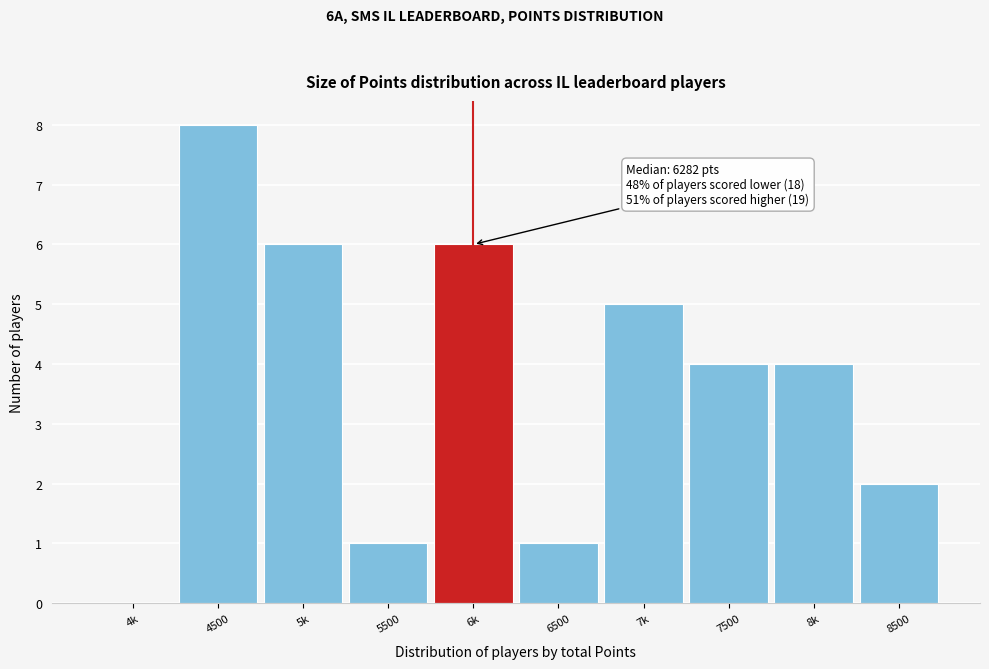

Reading left to right, transcribe all the data shown in this chart.

4k=0	4500=8	5k=6	5500=1	6k=6	6500=1	7k=5	7500=4	8k=4	8500=2